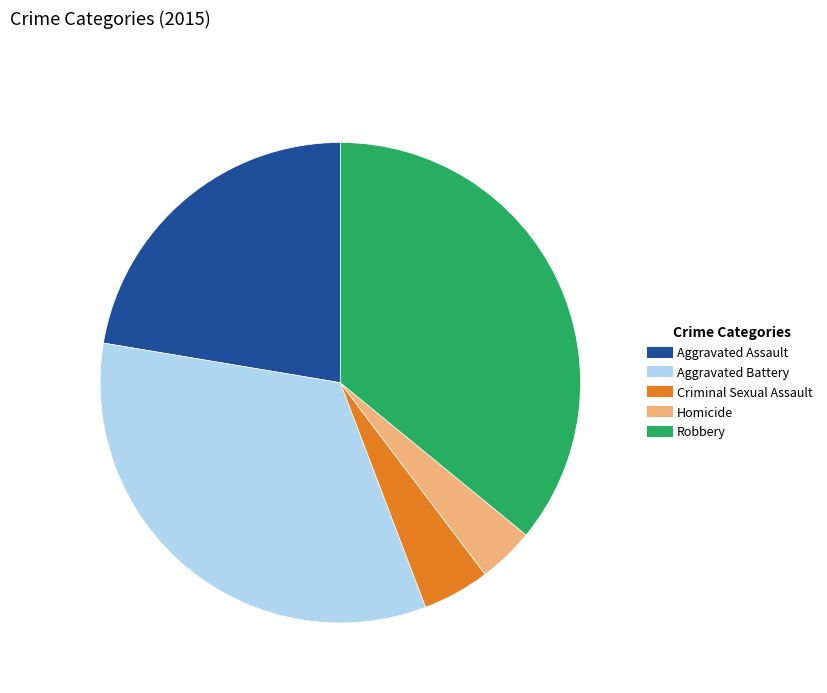

Combined, do Criminal Sexual Assault and Aggravated Battery account for over 50%?

No